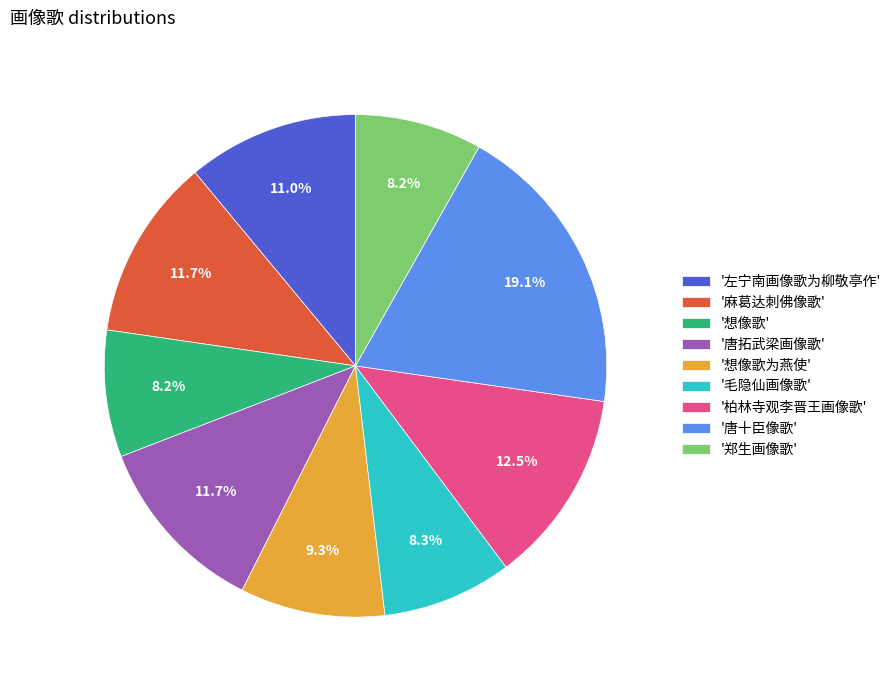

What is the total percentage of '唐十臣像歌' and '柏林寺观李晋王画像歌'?

31.6%